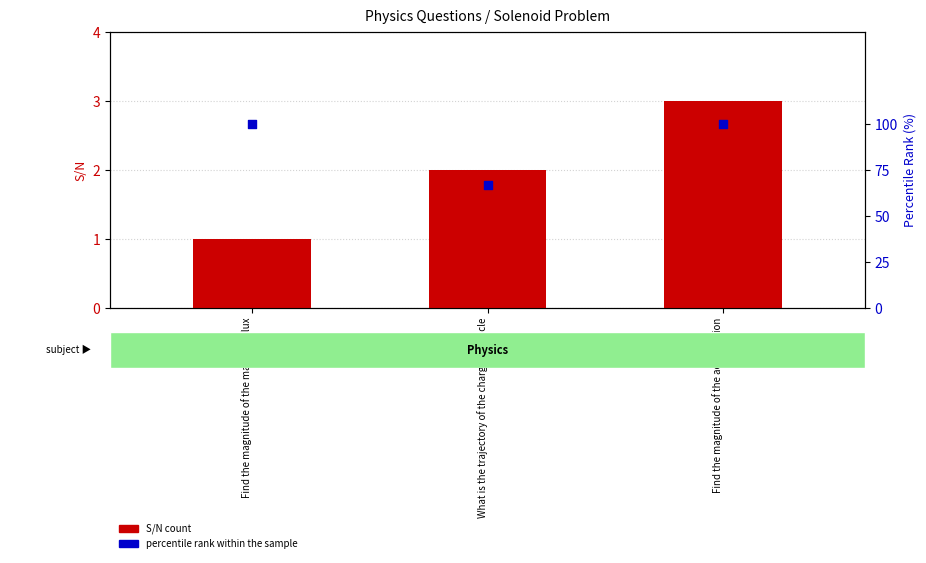

Which series contains the lowest Y value?

S/N count